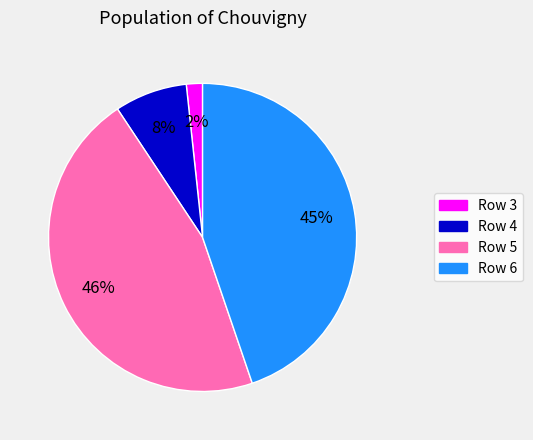

The Row 5 slice represents 34% of the pie. True or false?

False